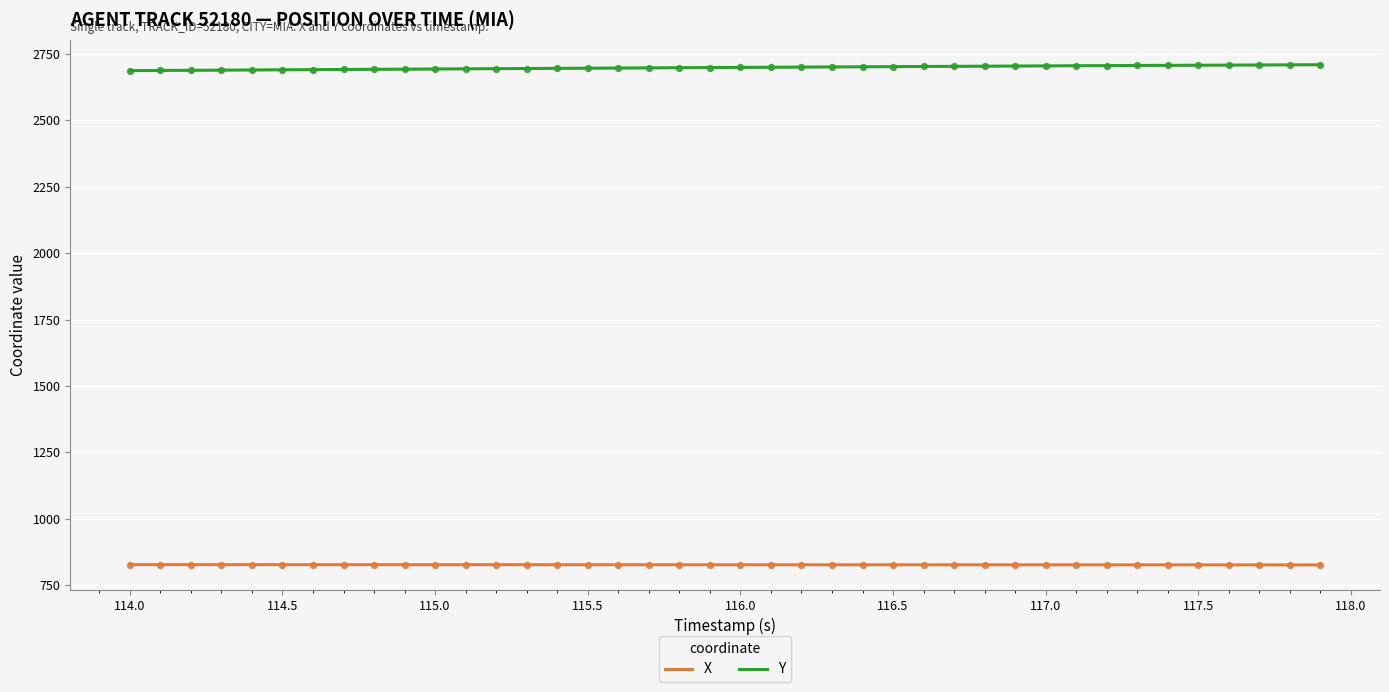

Which series contains the lowest Y value?

X